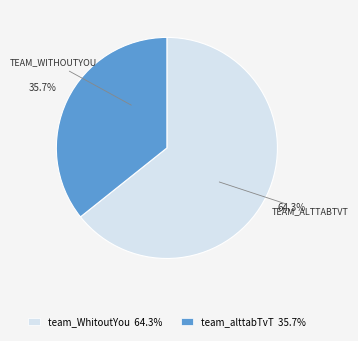

Does team_WhitoutYou account for over 50% of the chart?

Yes